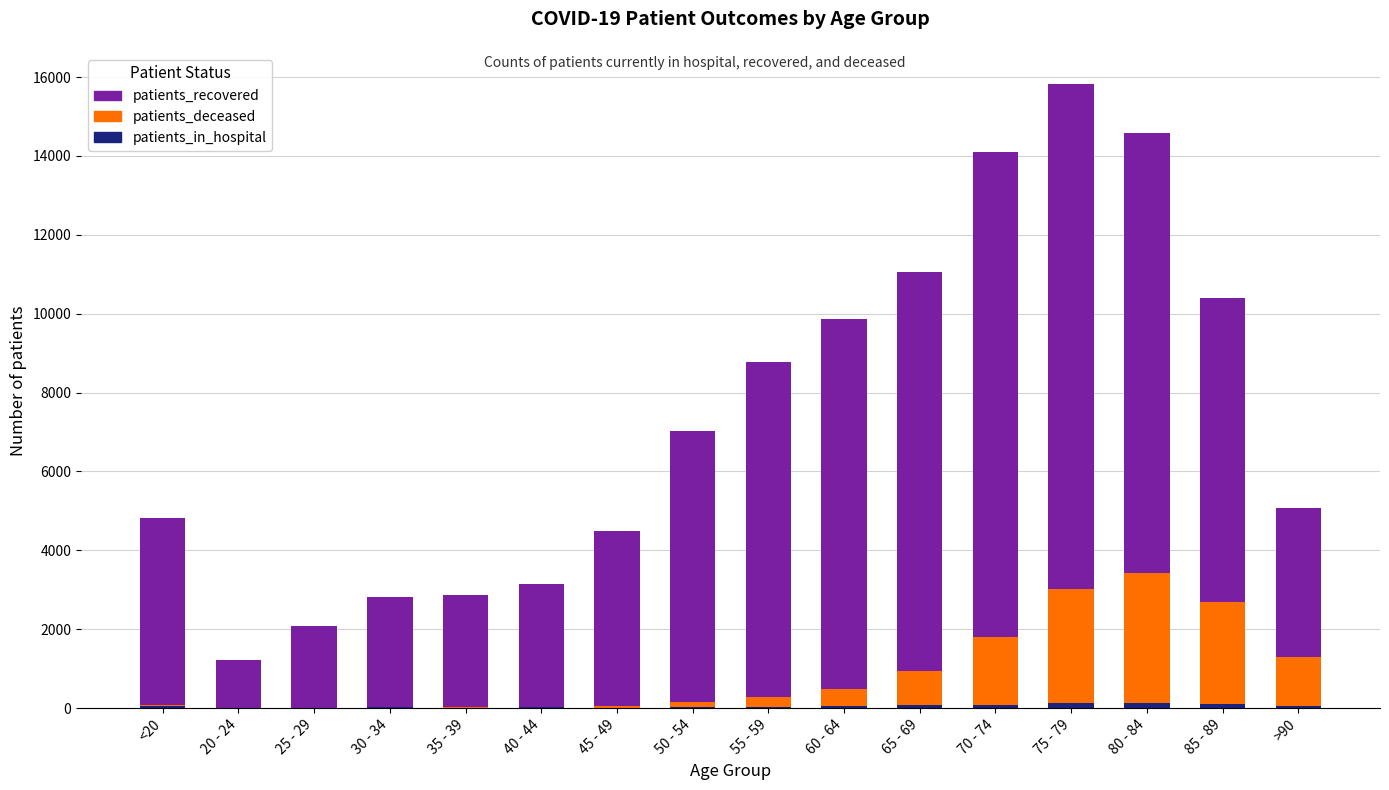

At which category is the sum across all series the highest?

75 - 79